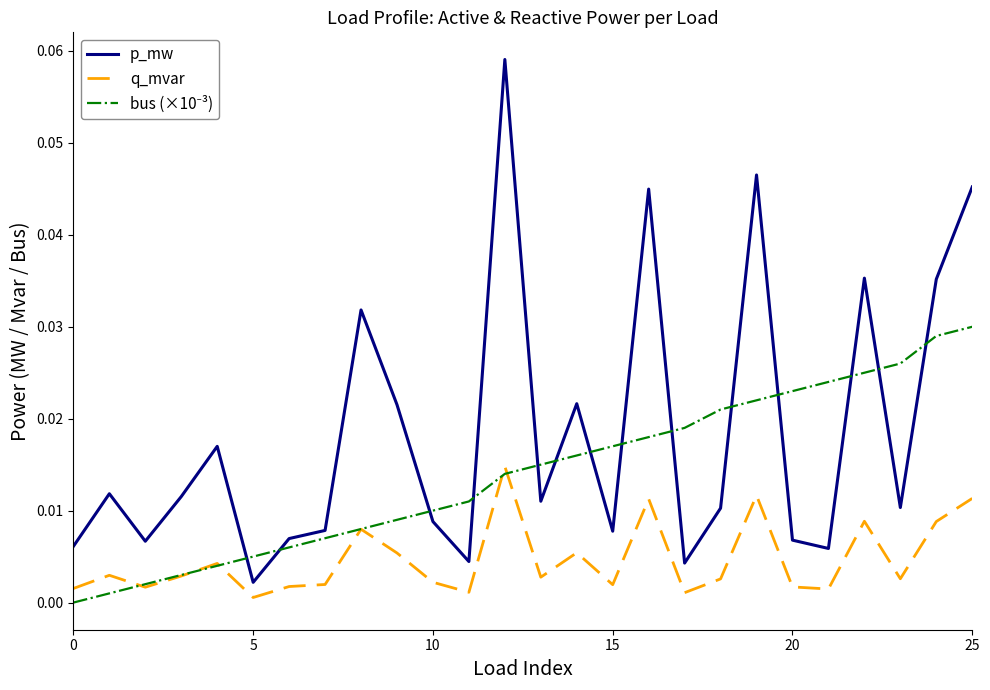

Which series has the largest total across all categories?

p_mw